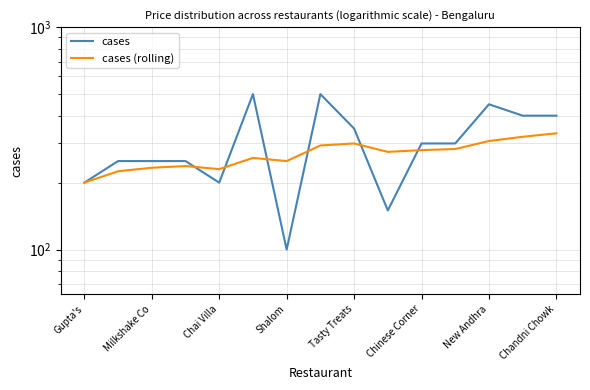

What is the highest value of the cases (rolling) series?

333.3